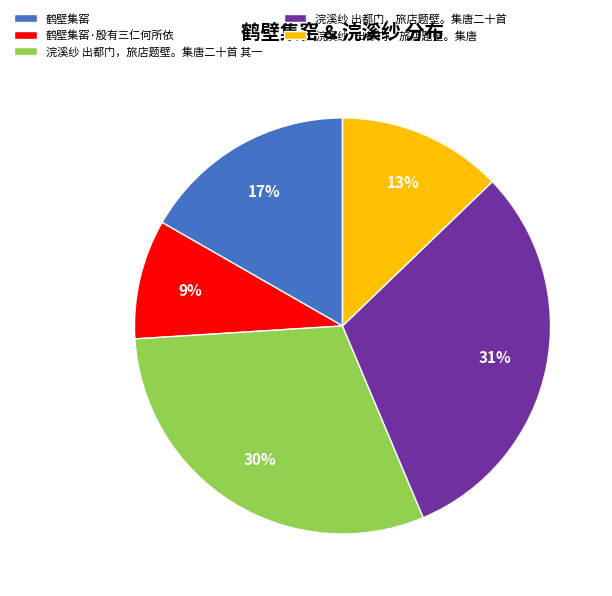

Does 浣溪纱·出都门，旅店题壁。集唐 account for over 50% of the chart?

No